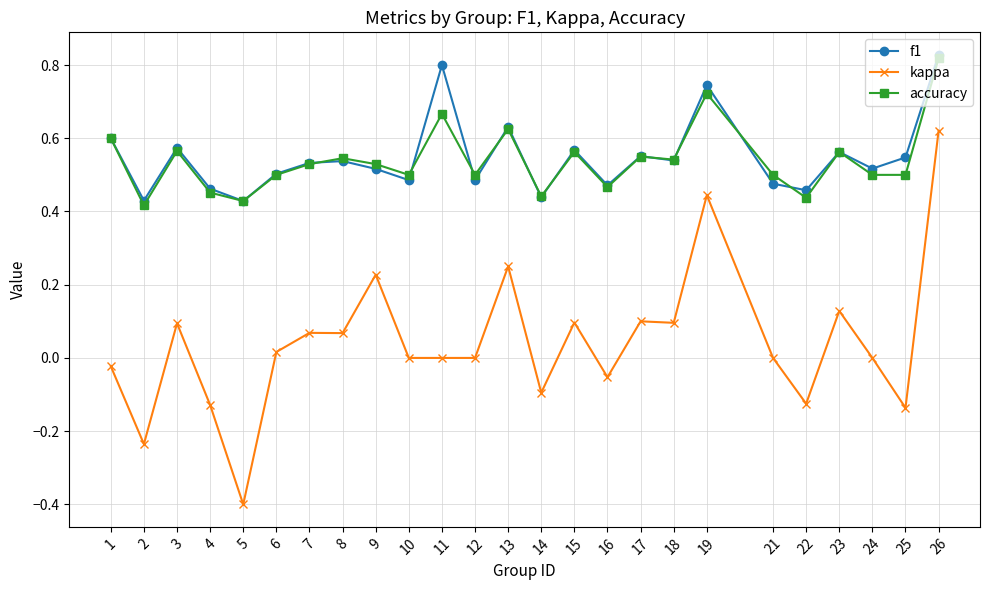

At which category does the chart reach its peak across all series?

26